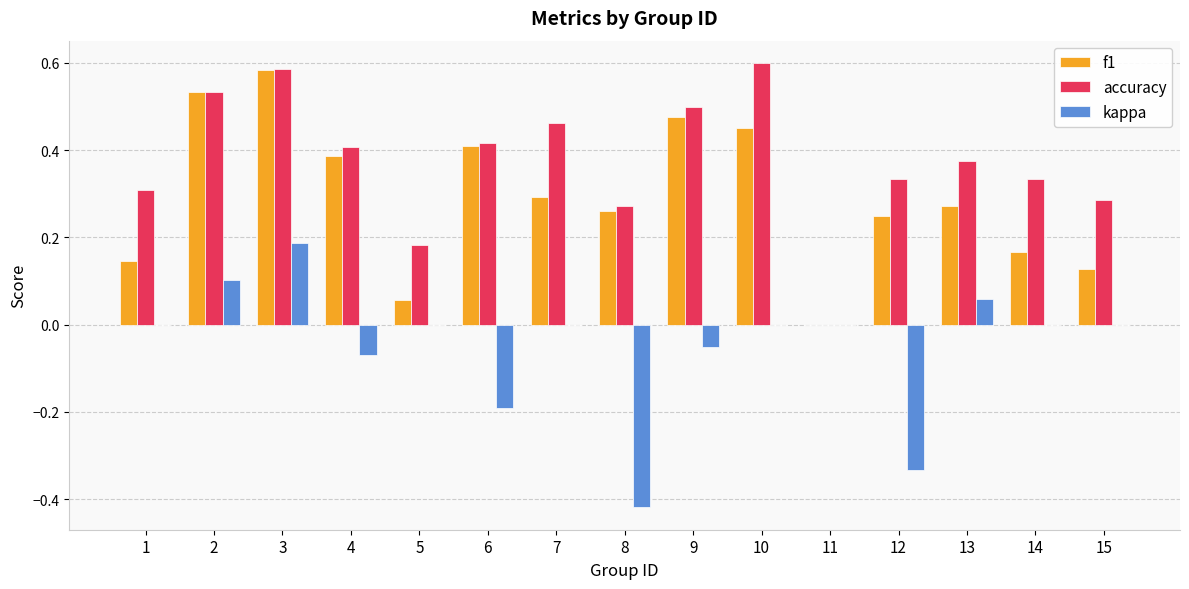

Is the value of kappa at 2 greater than the value of accuracy at 4?

No